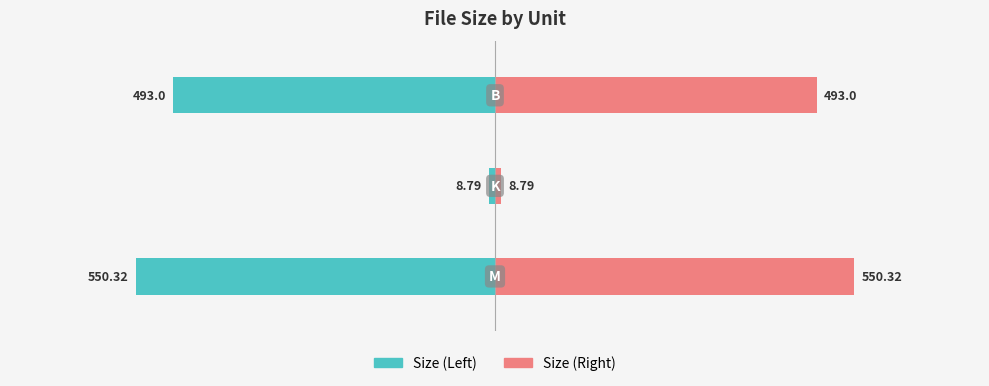

At how many categories does at least one series exceed 430?

2